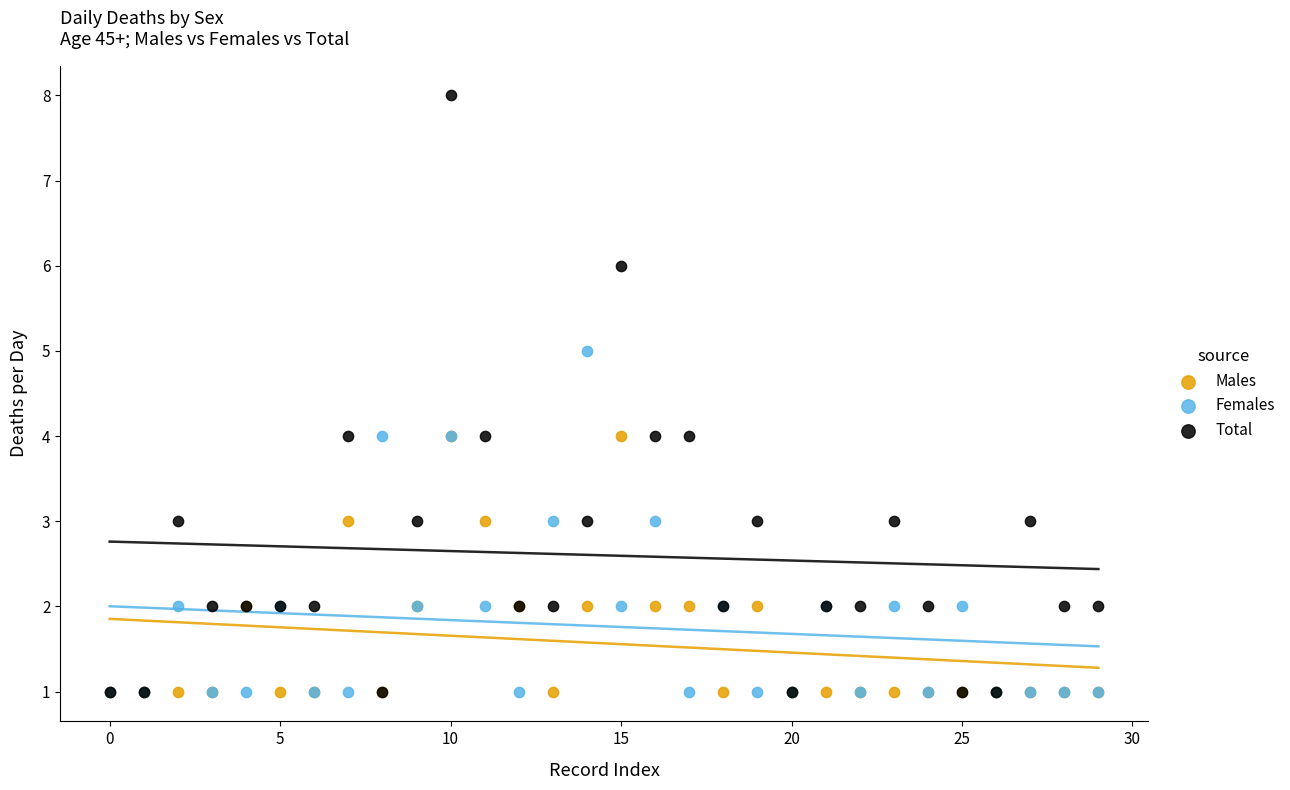

Which series has the largest Y range (max minus min)?

Total